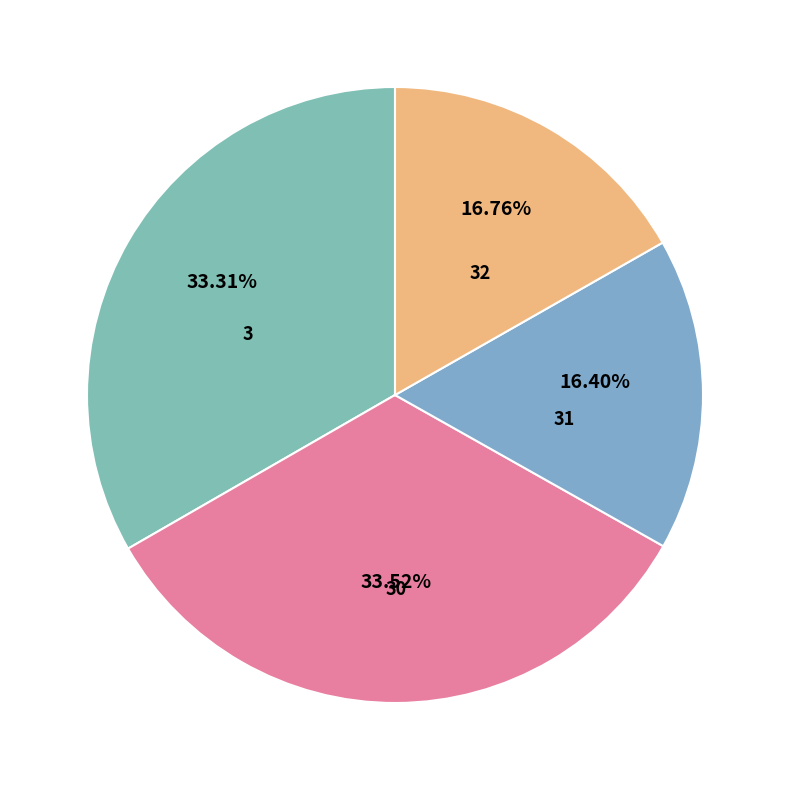

To the nearest percent, what percentage of the pie is 3?

33%